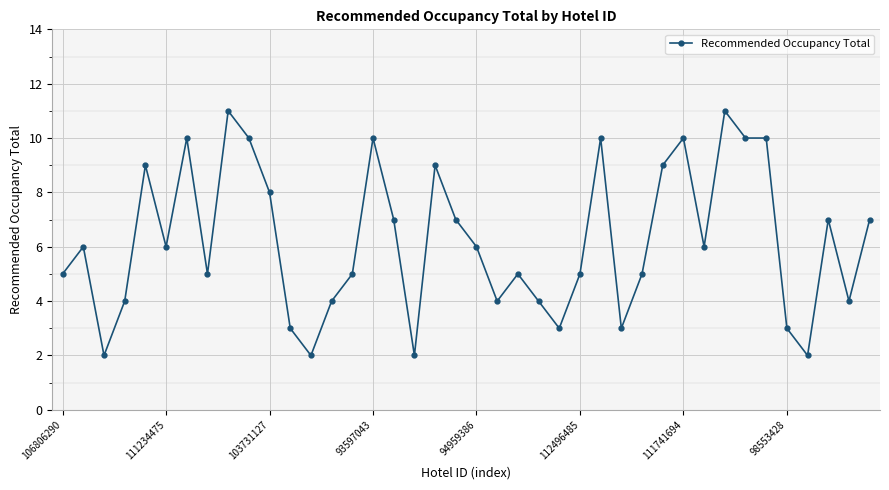

True or false: there are more than 2 points higher than both neighbors.

True